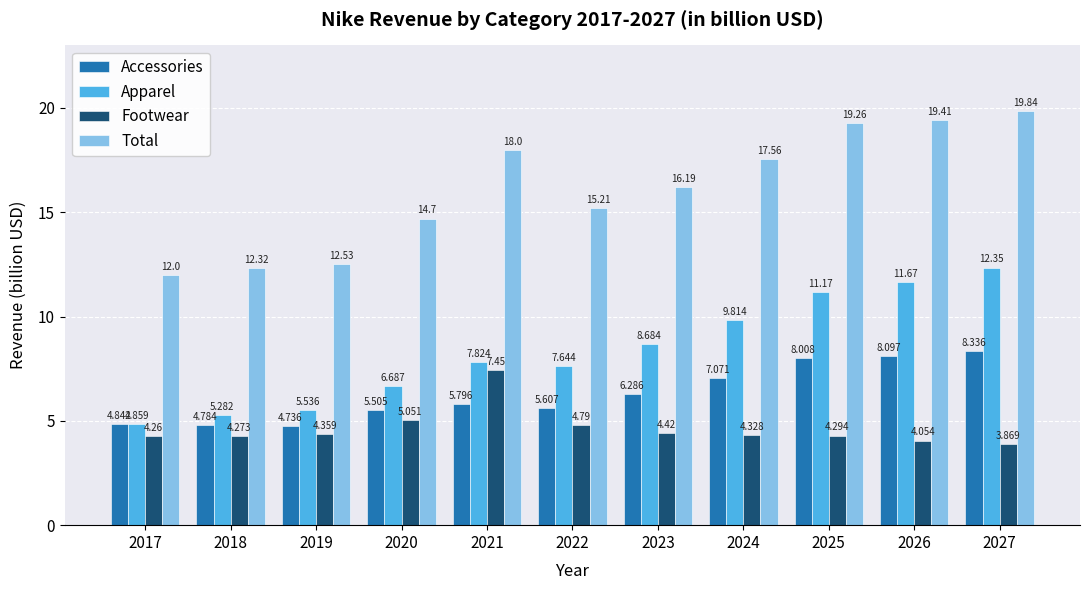

What is the value of the Total bar at the 1st from the left?

12.0